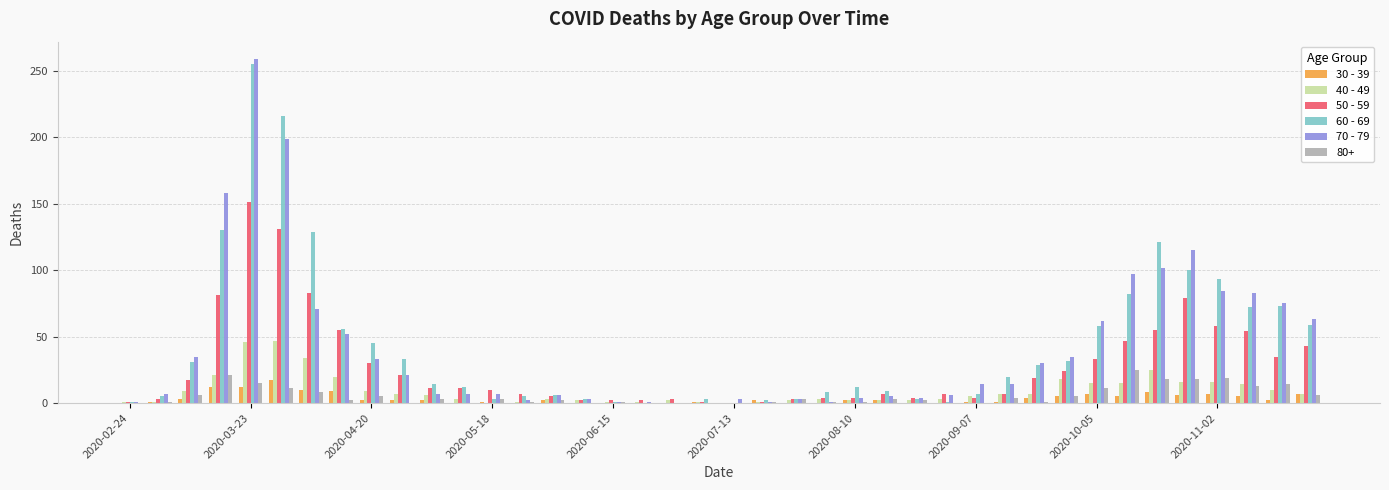

What is the greatest value displayed?

259